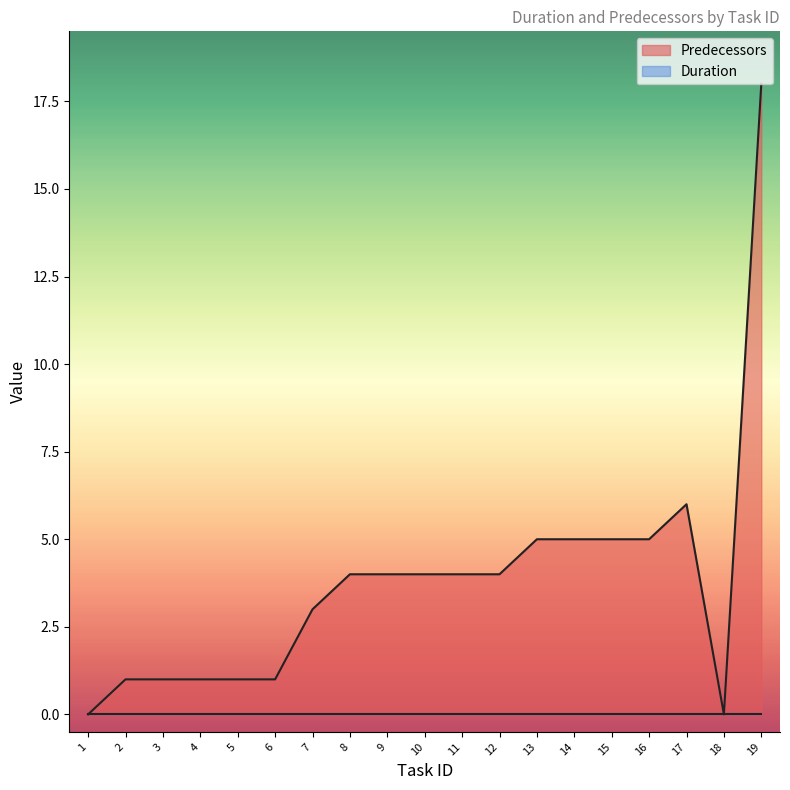

True or false: the data has more than 0 interior local peaks.

True